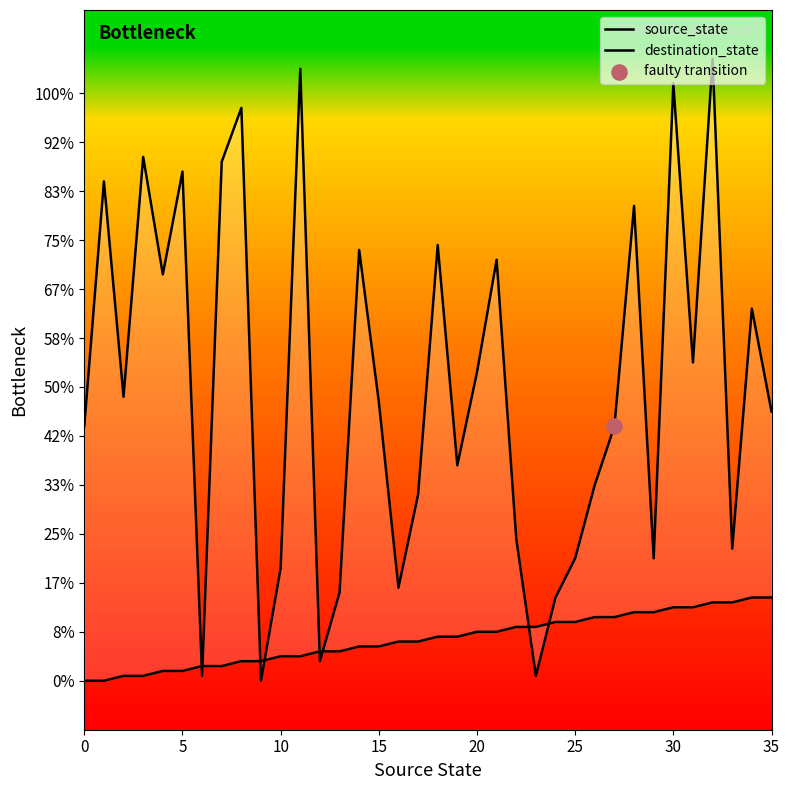

Which series reaches the maximum Y coordinate?

destination_state